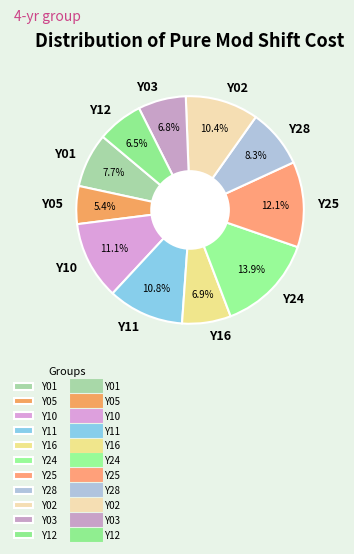

Count the number of slices in the pie.

11